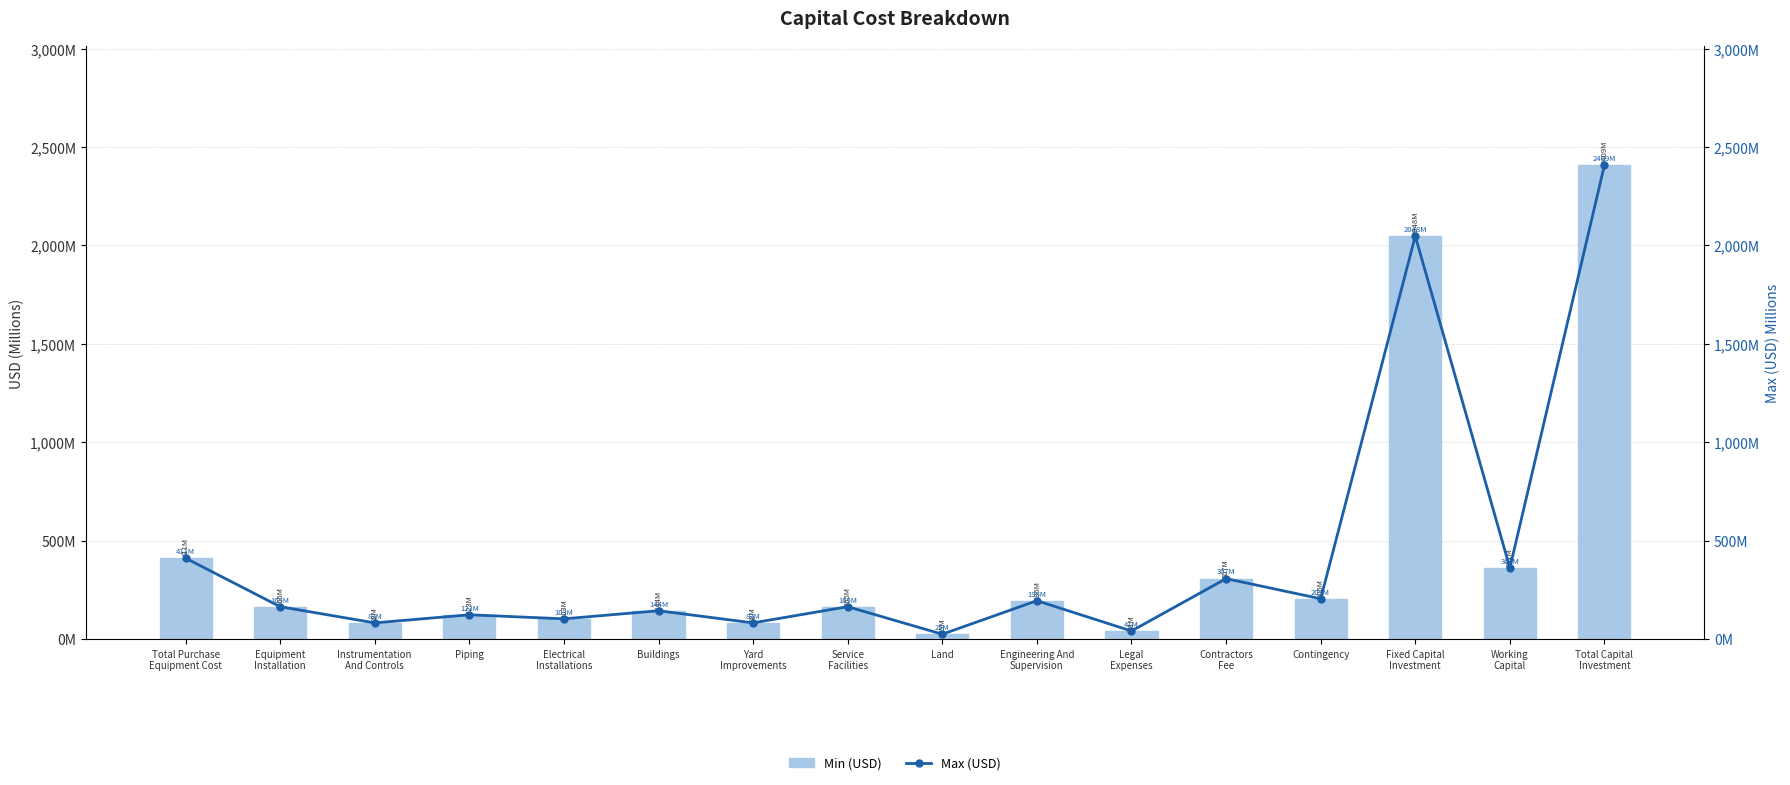

What is the sum of the Min (USD) values at Working
Capital and Engineering And
Supervision?

556.4